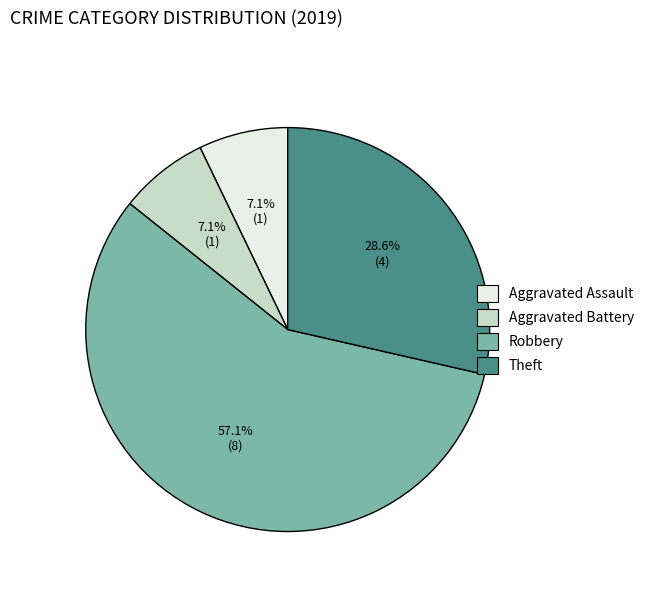

How many slices are in this pie chart?

4